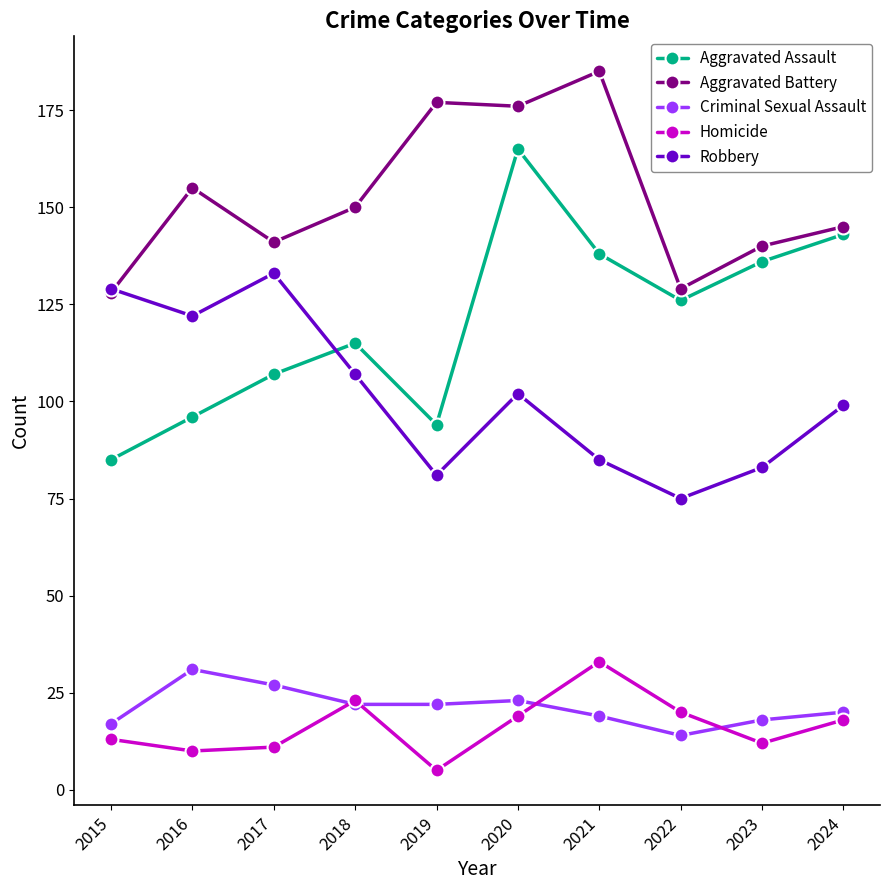

True or false: Homicide and Aggravated Battery intersect in this chart.

False